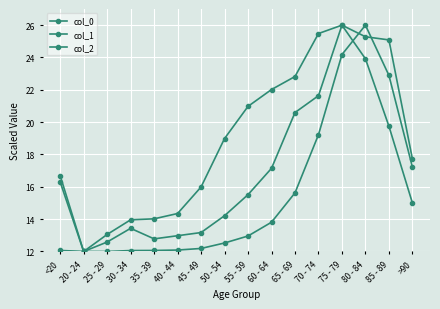

True or false: col_1 and col_0 cross at least once.

False